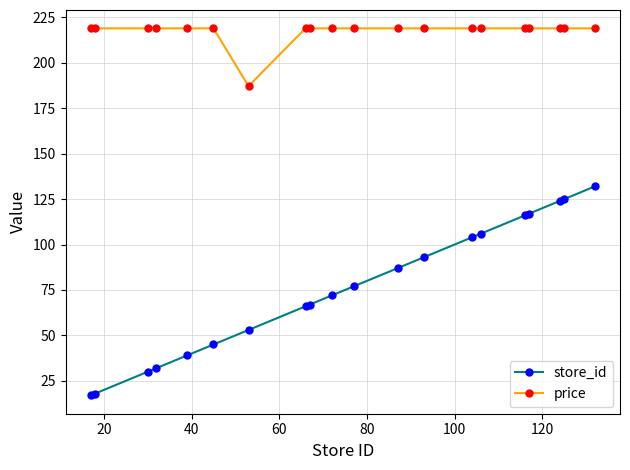

Which series has the largest total across all categories?

price